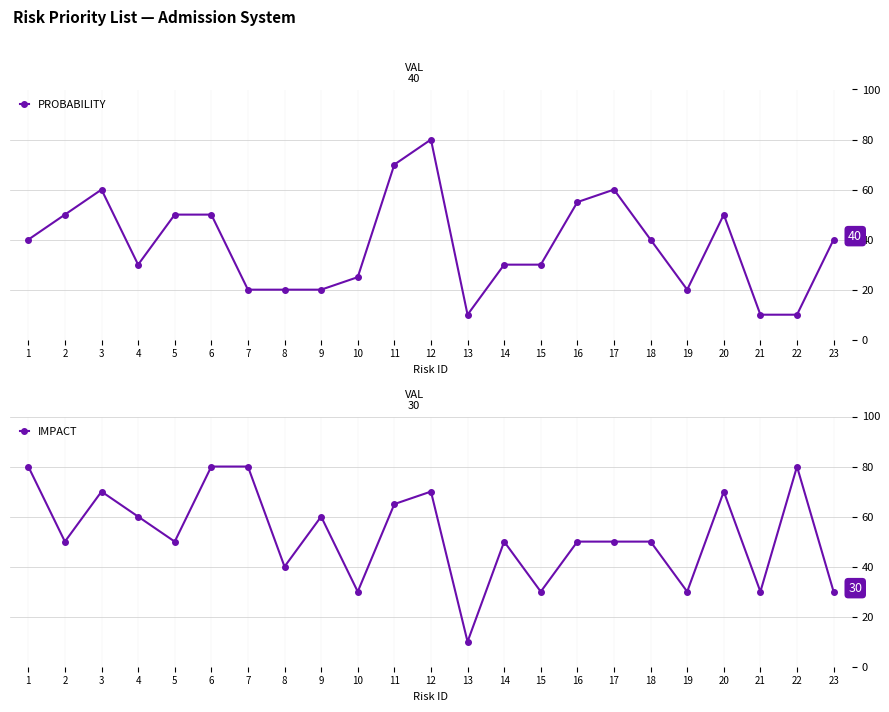

Which series has the largest range (max minus min)?

PROBABILITY